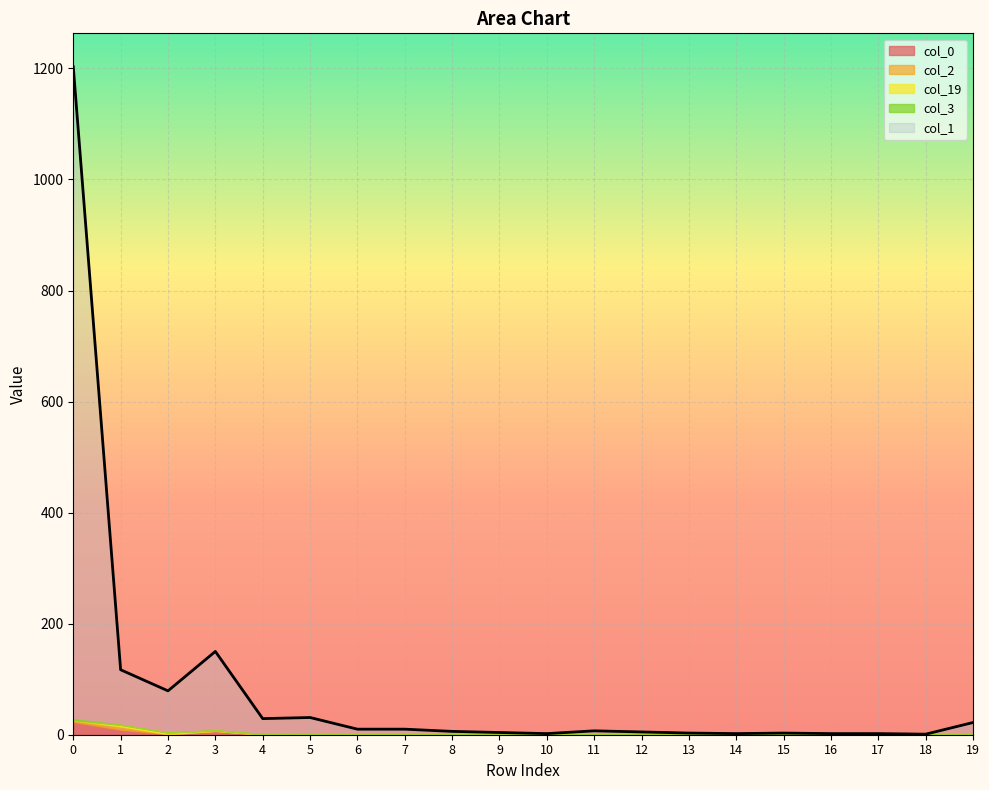

The value of col_3 at 18 is 0. True or false?

True